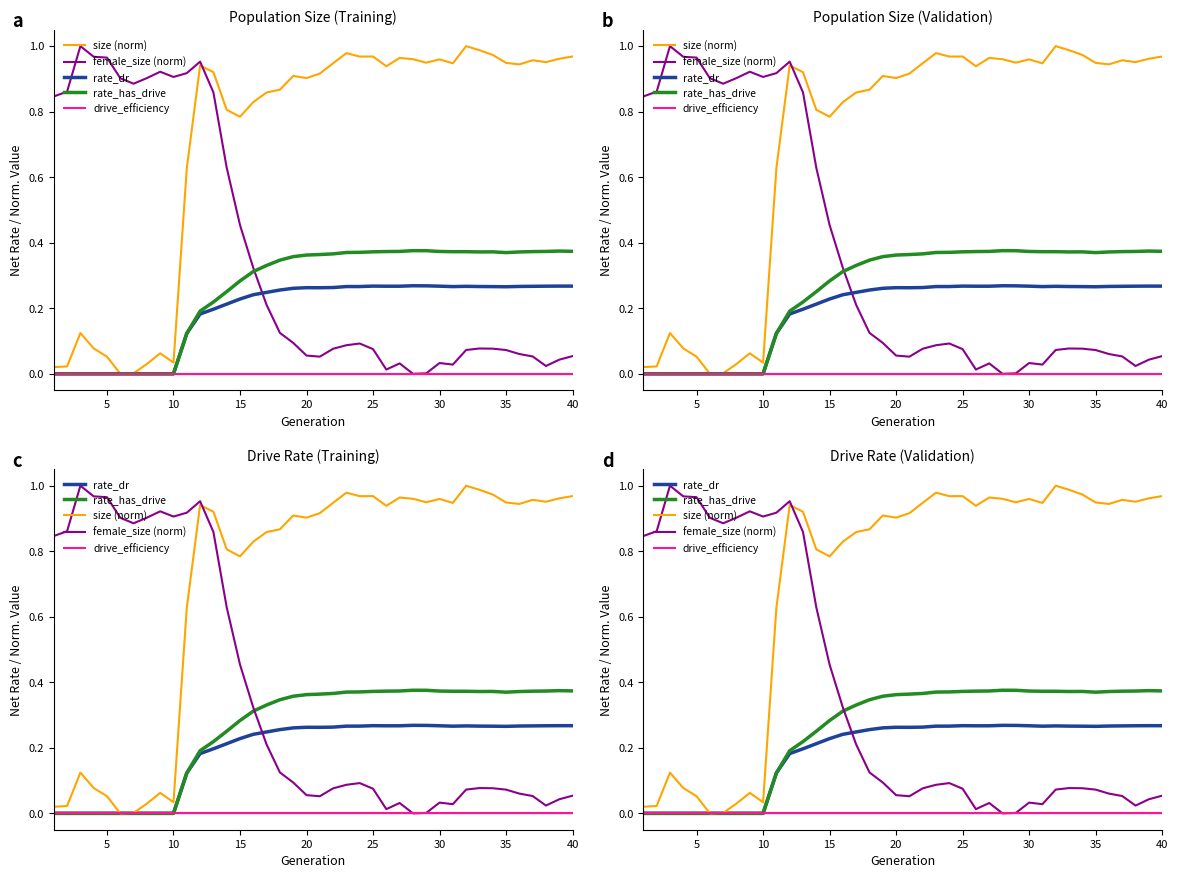

Which series has the largest total across all categories?

size (norm)